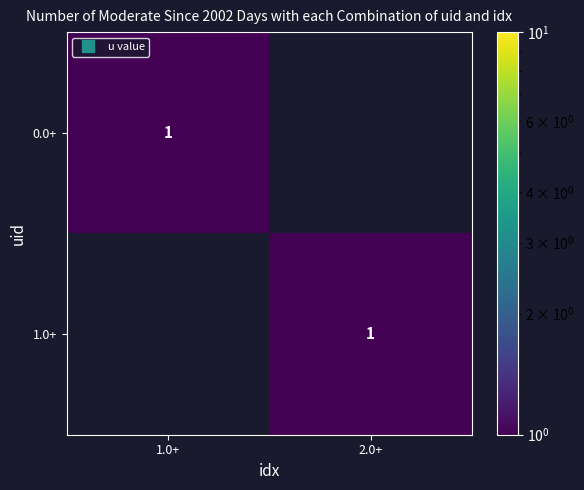

What is the highest value of the 0.0+ series?

1